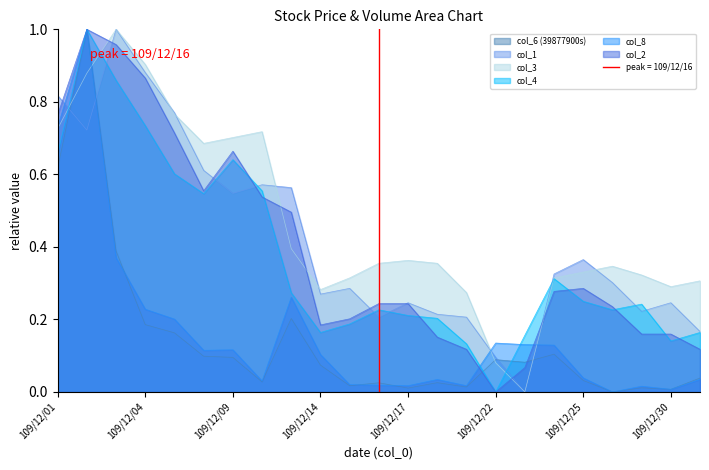

Which series has the largest total across all categories?

col_3